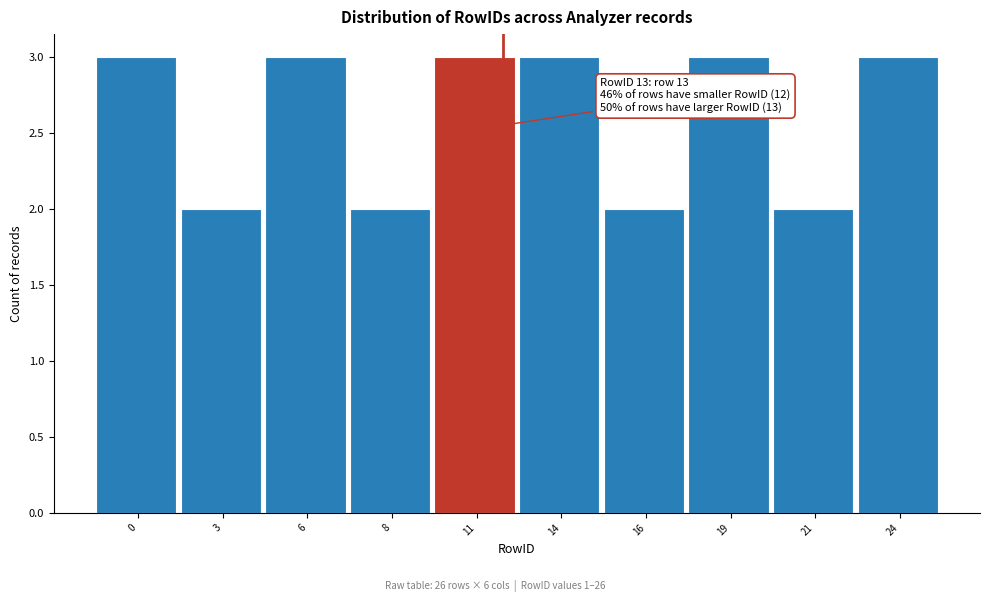

Reading left to right, extract all data points from this chart.

0=3	3=2	6=3	8=2	11=3	14=3	16=2	19=3	21=2	24=3